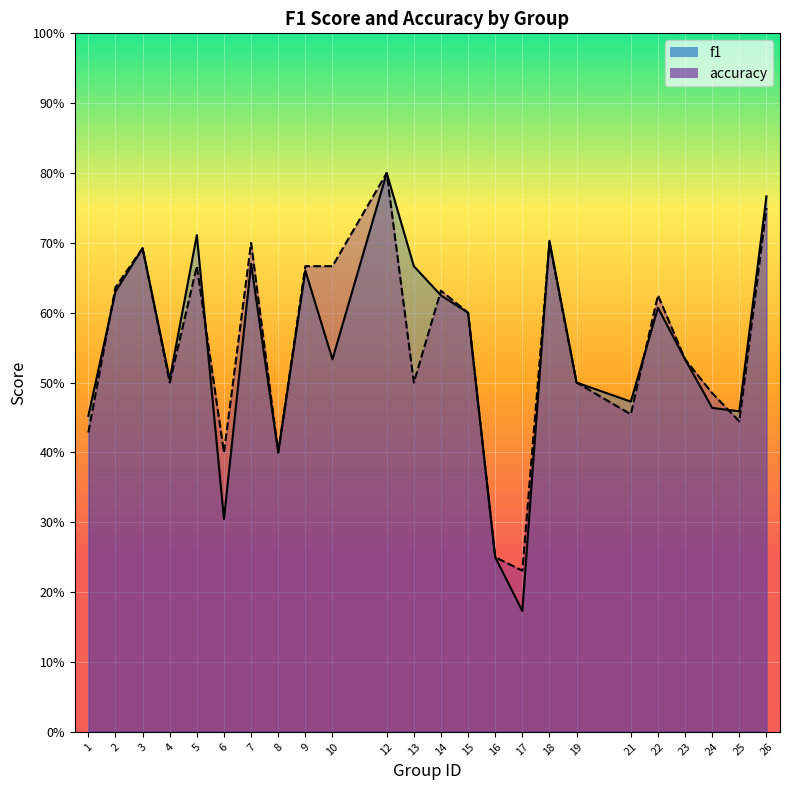

List the labels in order of accuracy value, smallest first.

17, 16, 6, 8, 1, 25, 21, 24, 4, 13, 19, 23, 15, 22, 14, 2, 5, 9, 10, 3, 7, 18, 26, 12